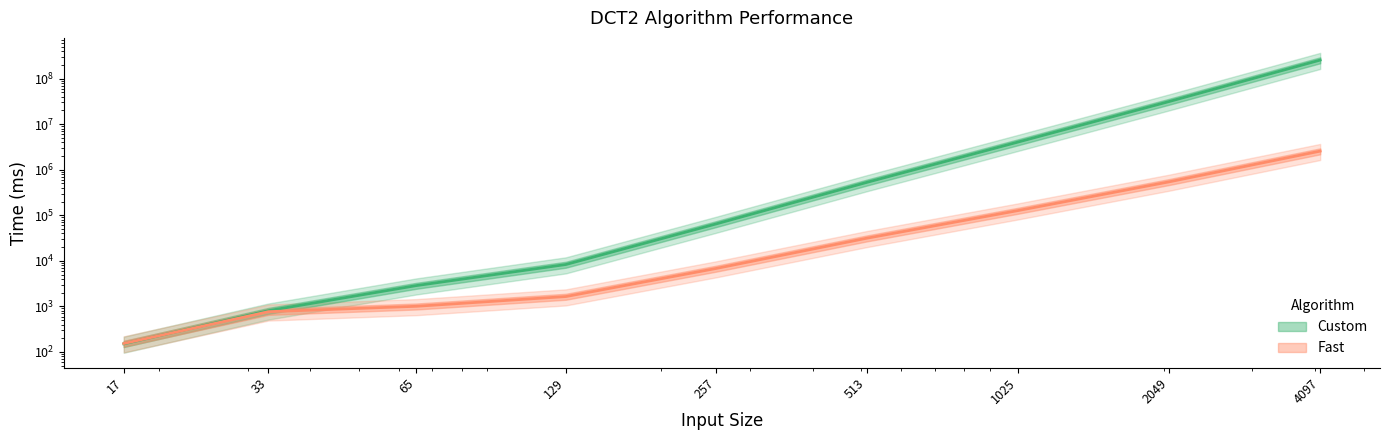

True or false: Custom has a value of 30781.8 at 257.

False